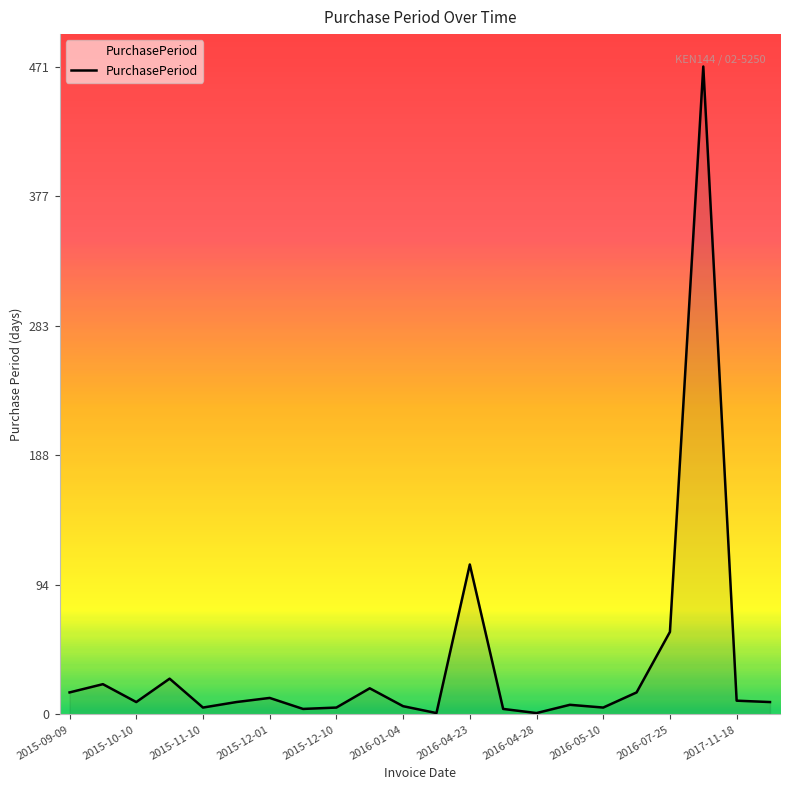

What is the difference between the maximum and minimum values?

470